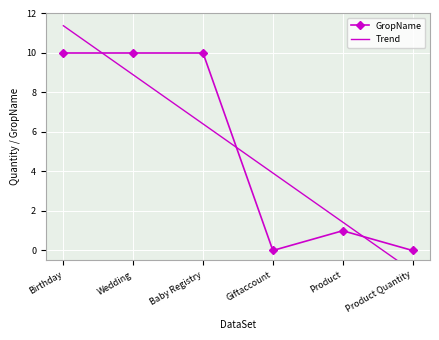

True or false: the data has more than 1 interior local peaks.

False